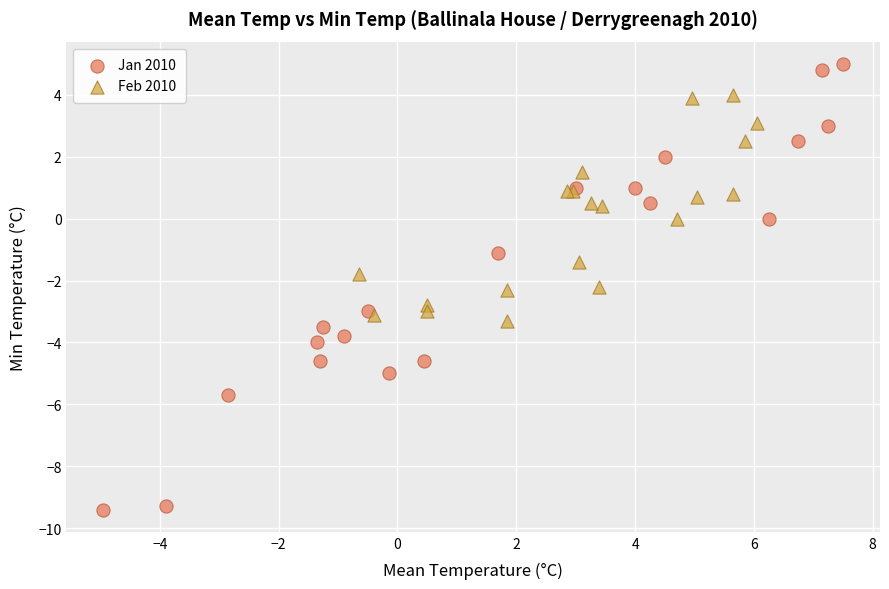

Which series contains the highest Y value?

Jan 2010